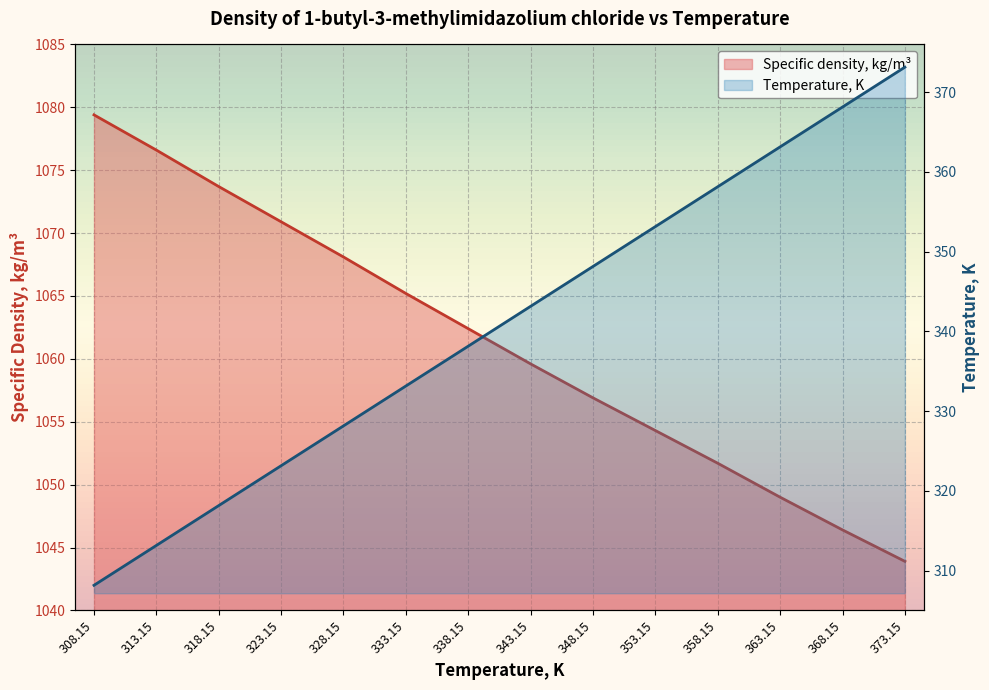

What is the value of the Temperature, K point at the 2nd from the left?

313.1